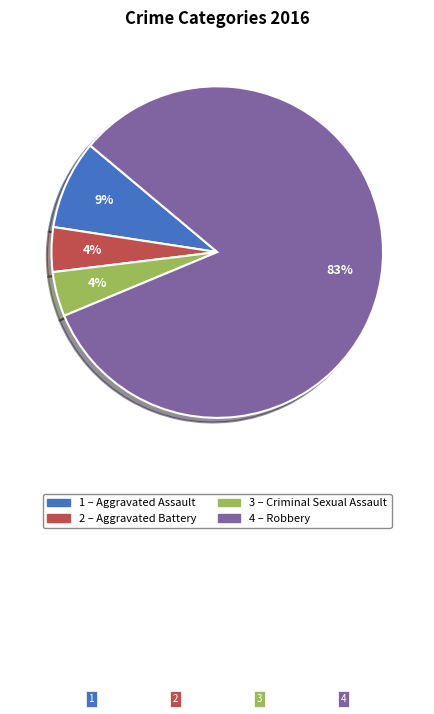

Is there any slice that represents more than half of the pie?

Yes